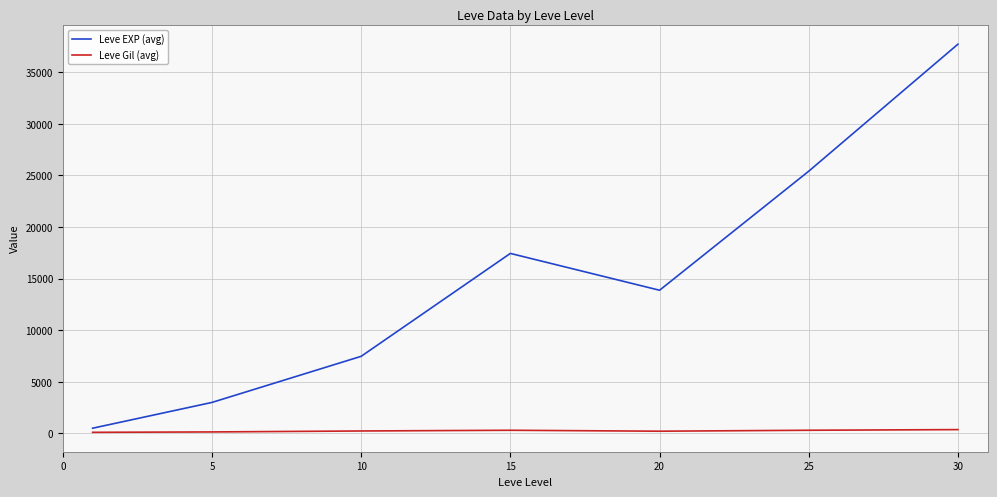

True or false: Leve Gil (avg) and Leve EXP (avg) intersect in this chart.

False